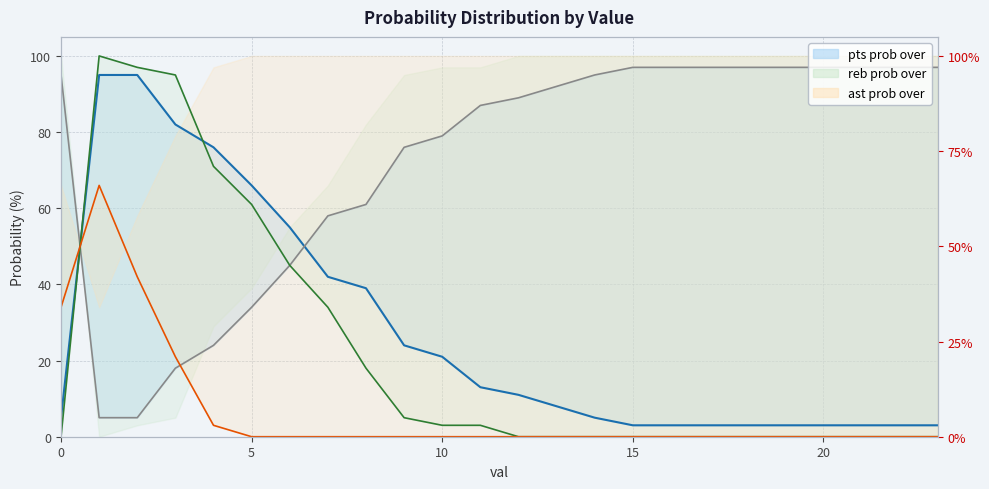

Which series has the widest spread of values?

reb prob over